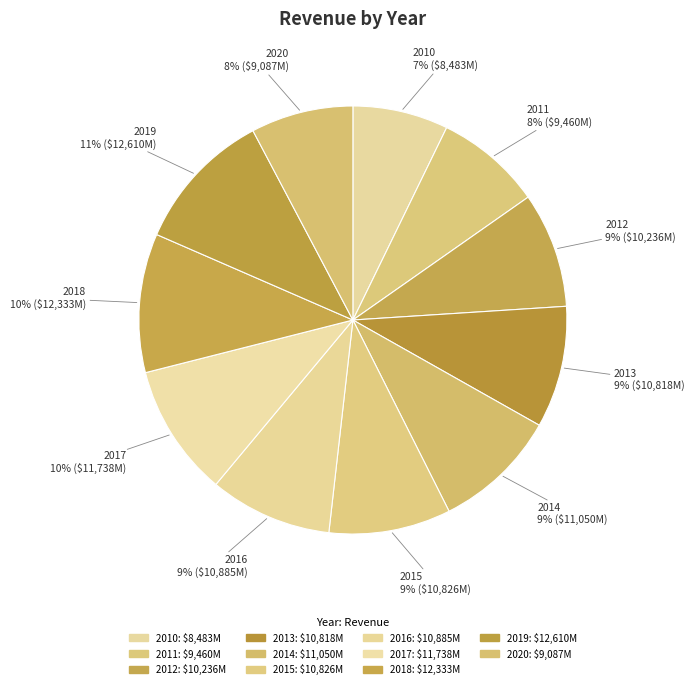

To the nearest percent, what percentage of the pie is 2012?

9%